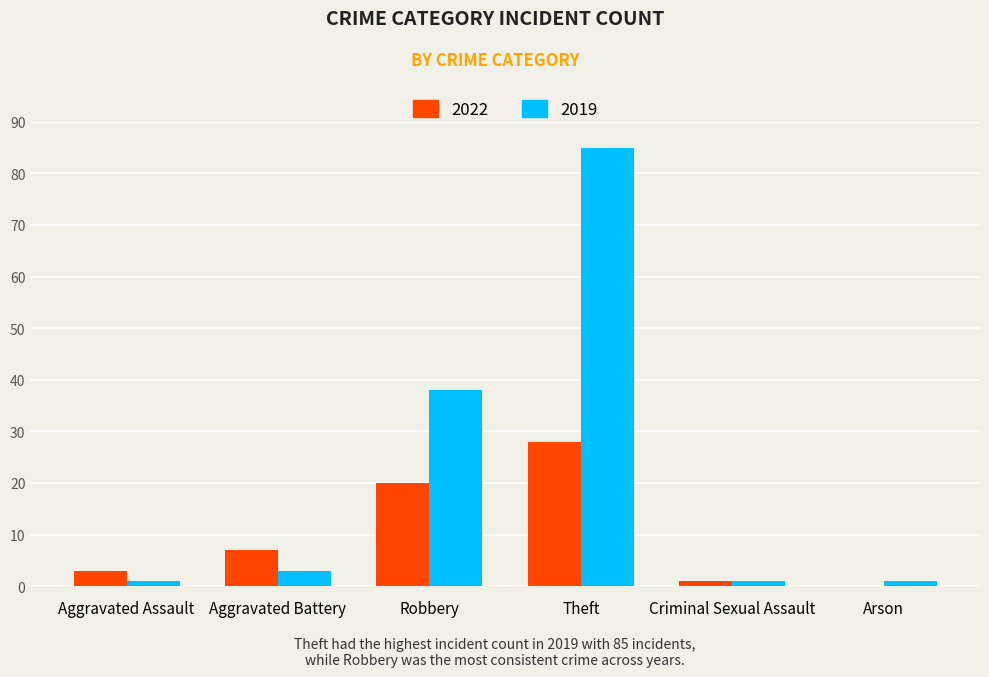

The 2019 series shows 85 at Theft. True or false?

True